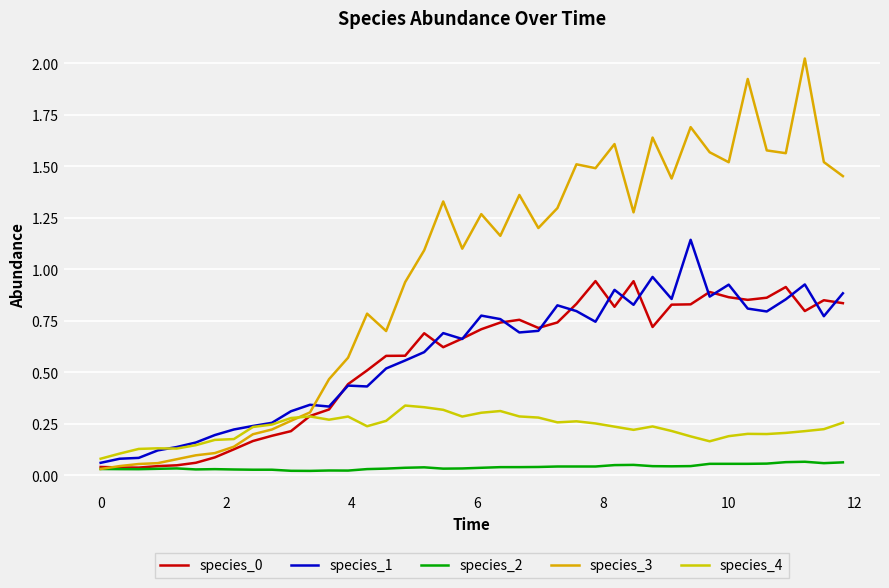

In species_4, how many points are lower than both neighbors (excluding endpoints)?

8